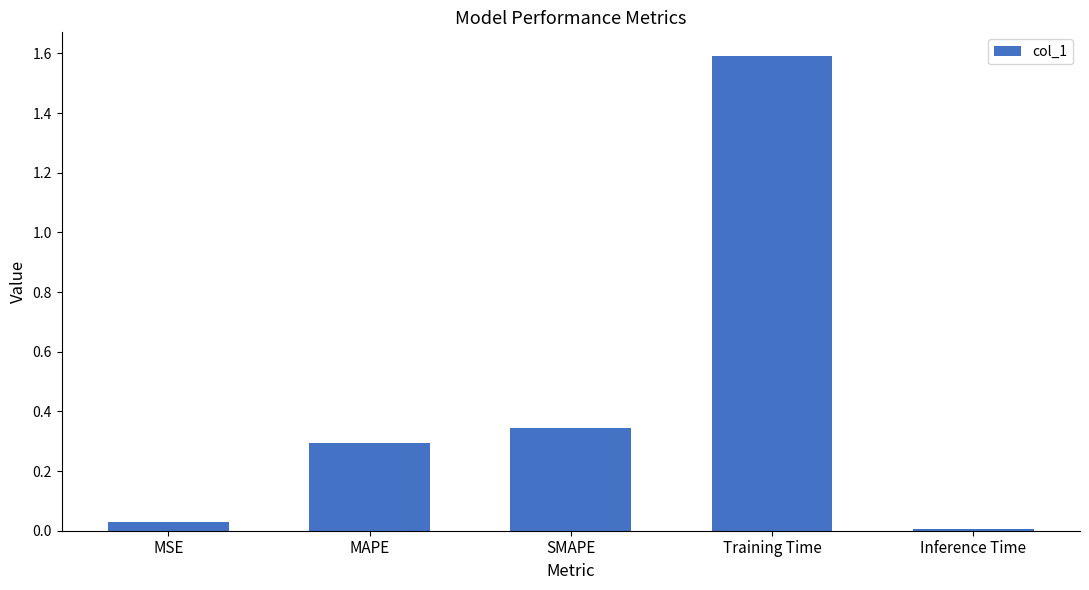

What is the label of the 5th bar from the right?

MSE